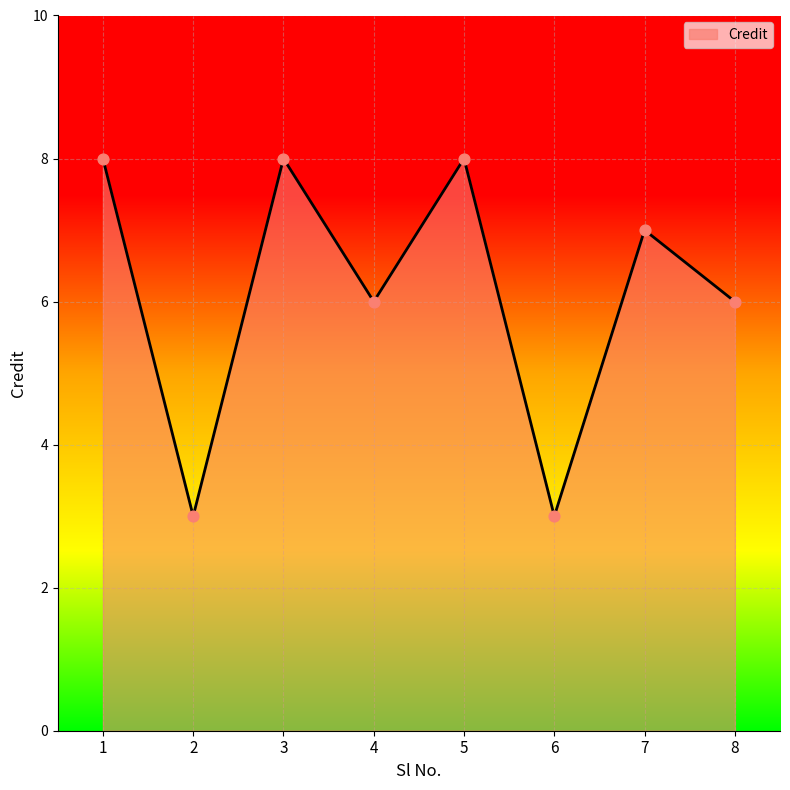

What is the change in value from 6 to 8?

+3